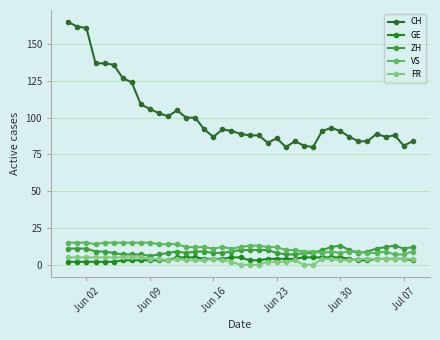

What is the value of the FR point at the 4th from the left?

5